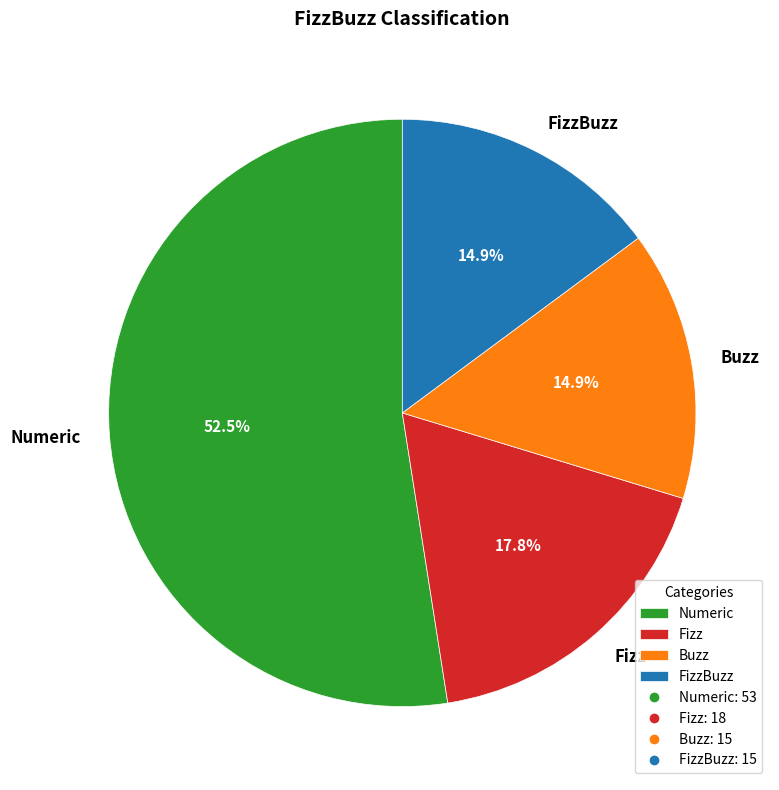

Count the number of slices in the pie.

4